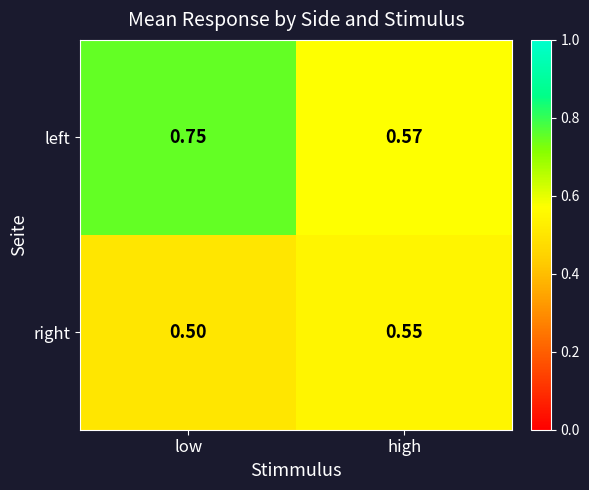

Which category has the highest value in the right series?

high